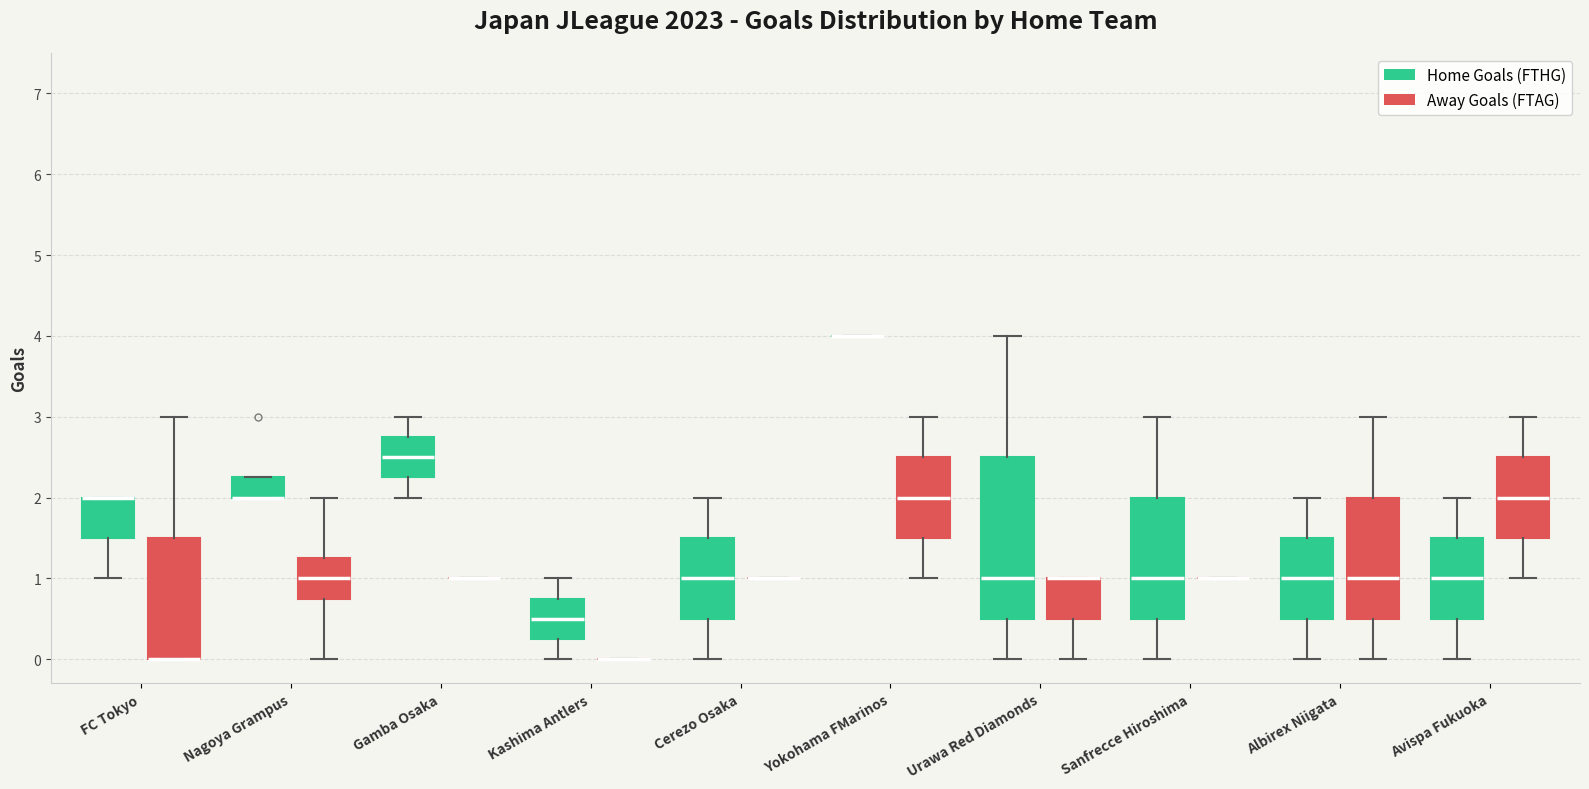

Where is the upper edge of the box for Gamba Osaka (Home Goals (FTHG)) on the y-axis? The values are not printed on the chart, so give them approximately, as read against the axis.

2.8